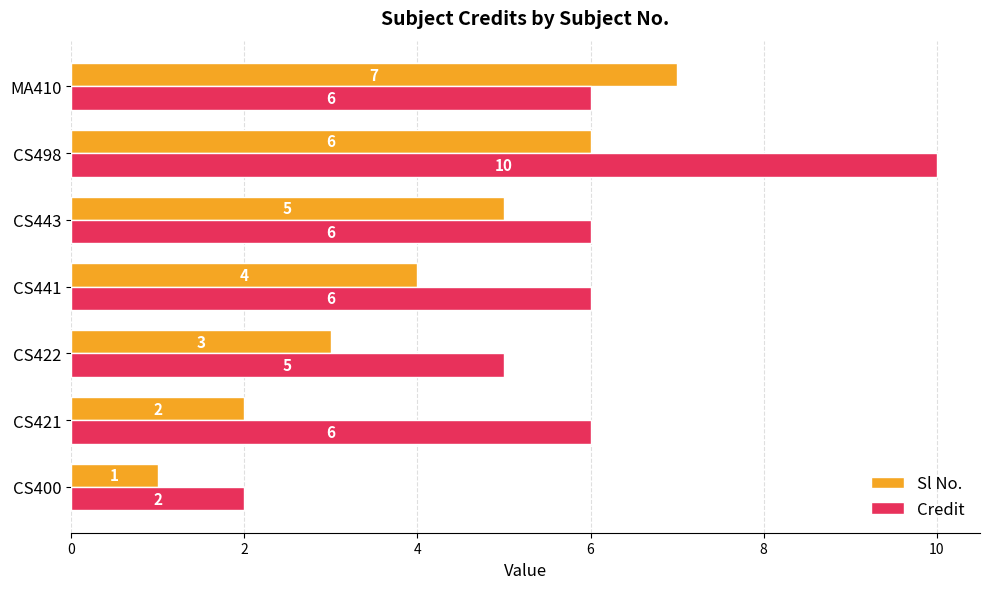

What is the approximate value of Credit at CS421?

6